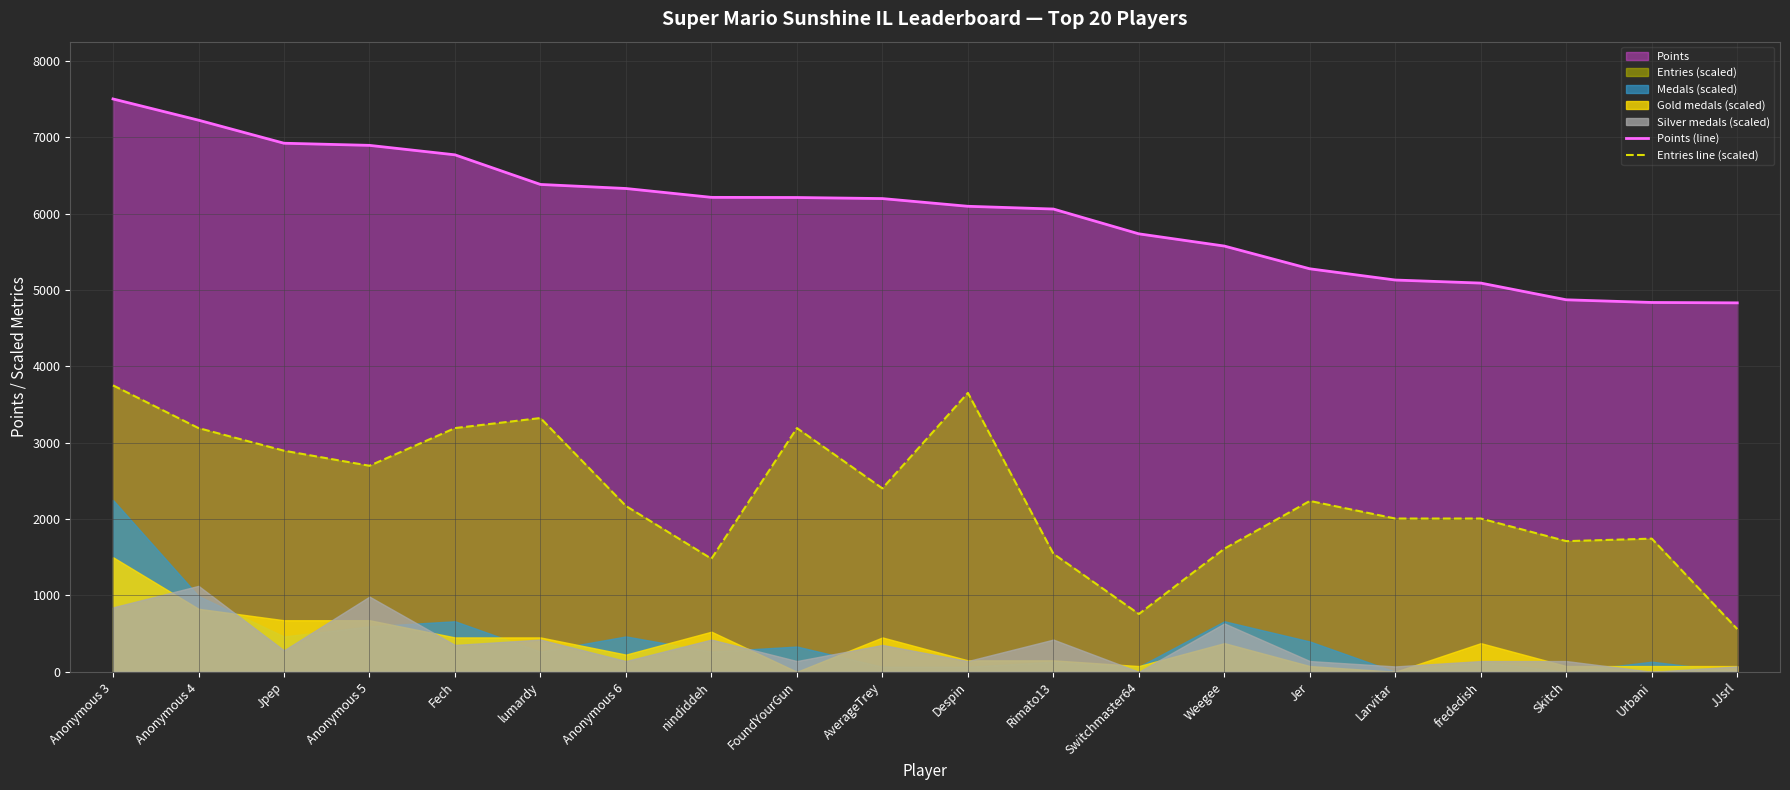

What position from the left is nindiddeh?

8